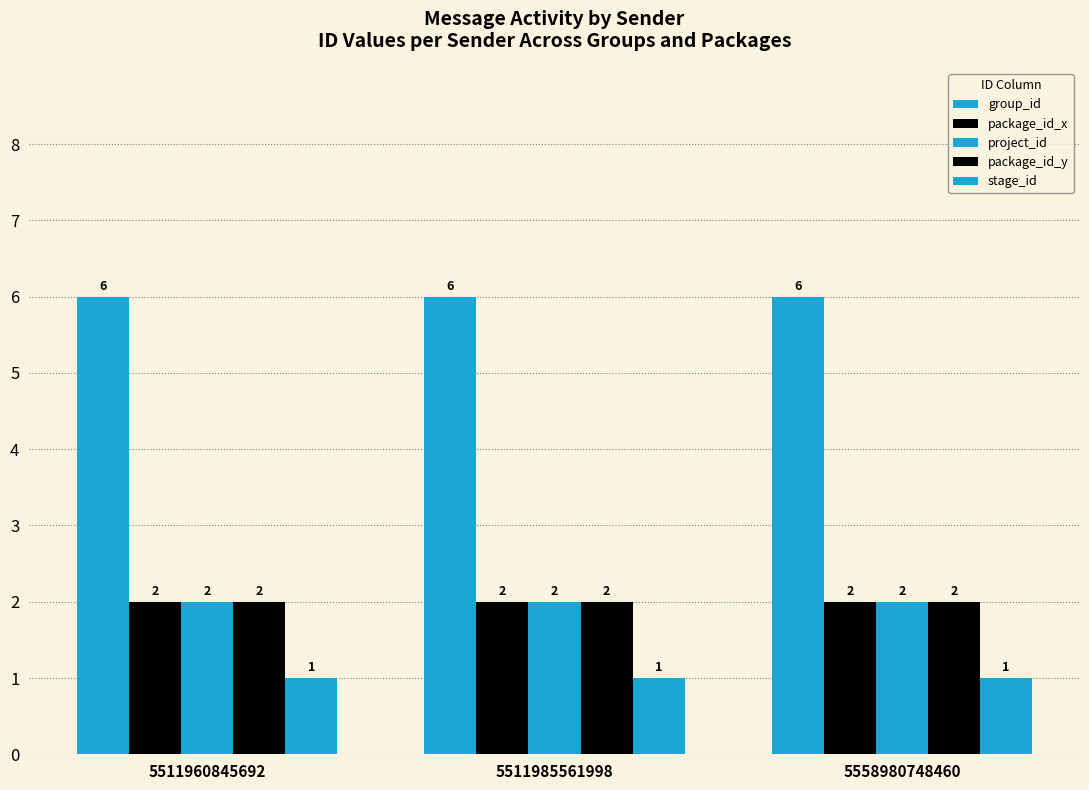

What is the smallest value displayed?

1